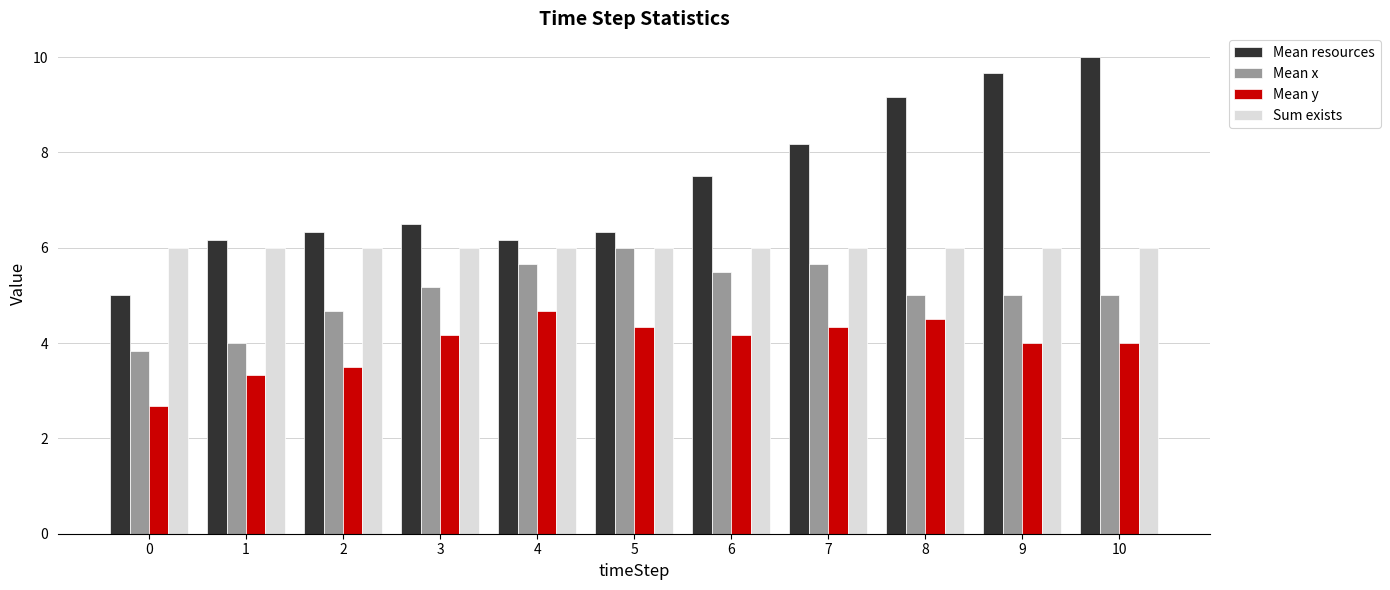

The Sum exists series shows 3.6 at 2. True or false?

False